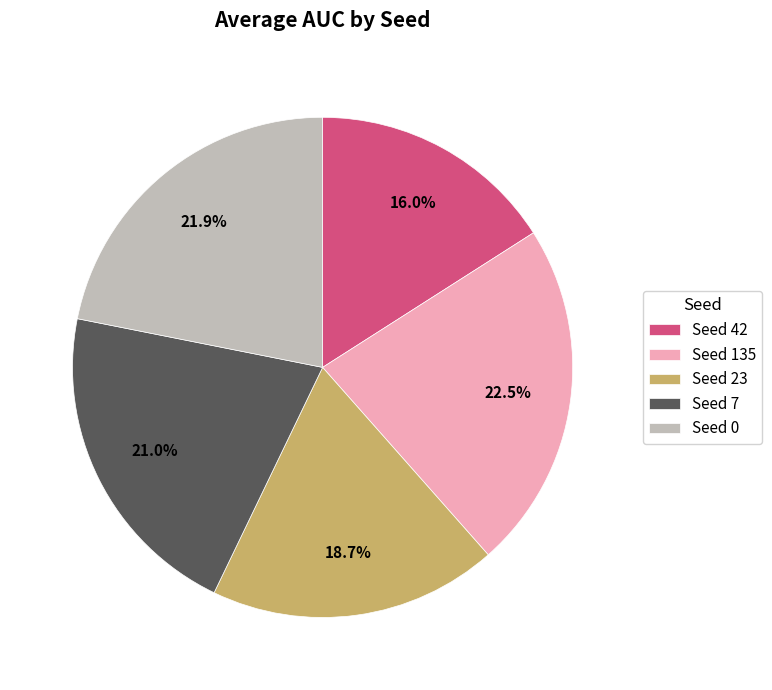

What is the largest slice in the pie chart?

Seed 135